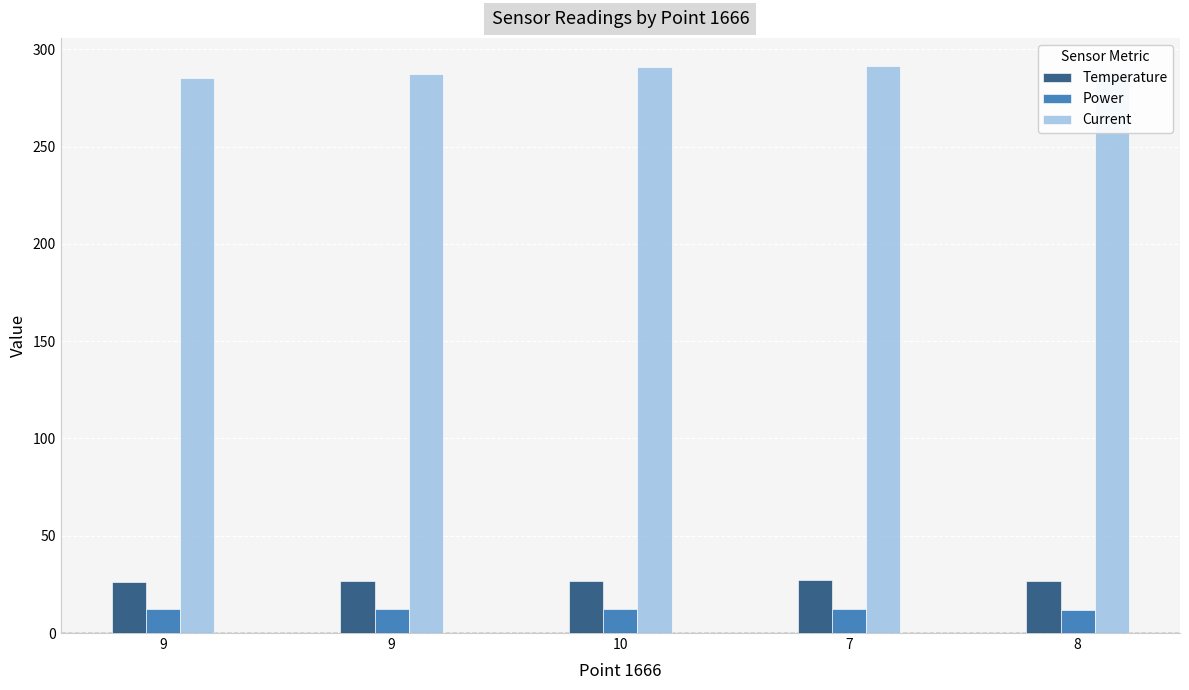

What is the average value of the Temperature series?

26.8